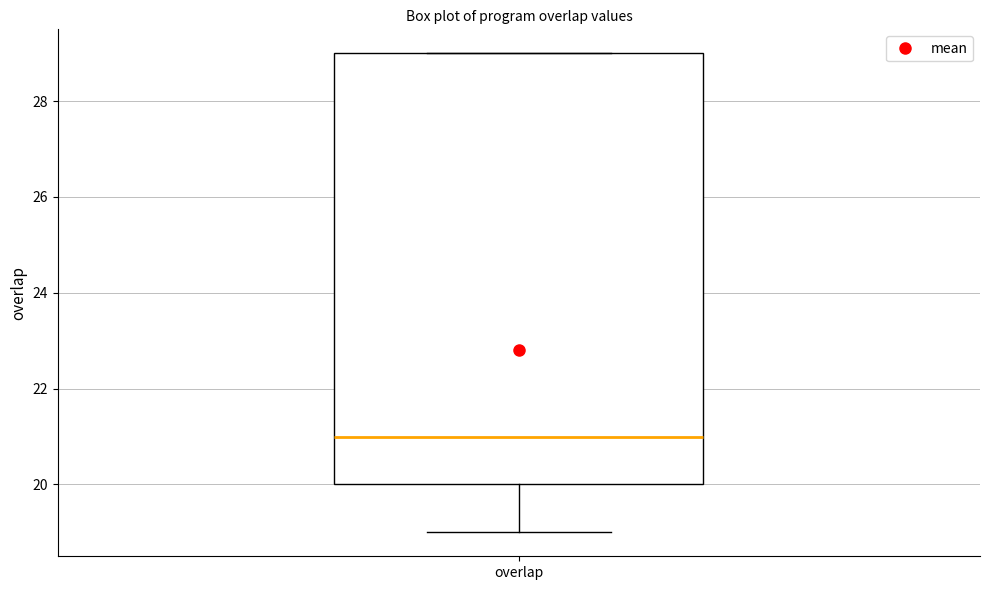

Transcribe this box plot: give where the median line is, the range the box spans, and where the two whiskers end, as read against the y-axis. The values are not printed on the chart, so give them approximately, as read against the axis.

median 21, box 20 to 29, whiskers 19 to 29